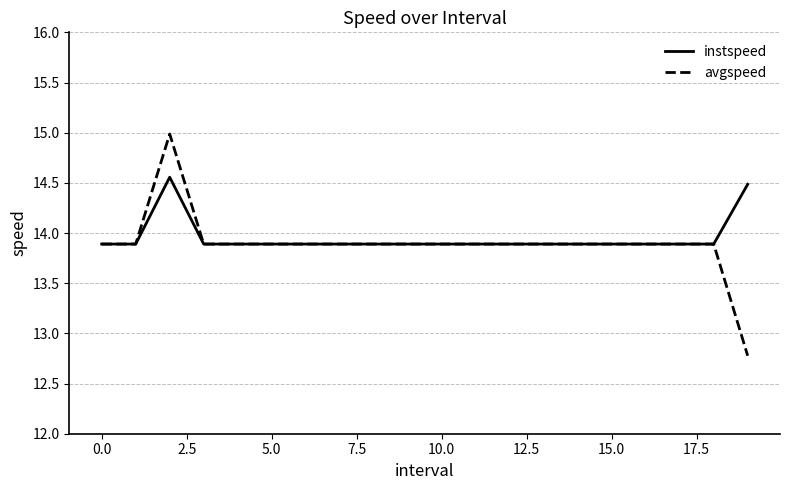

Rank the series by their maximum value, from highest to lowest.

avgspeed, instspeed